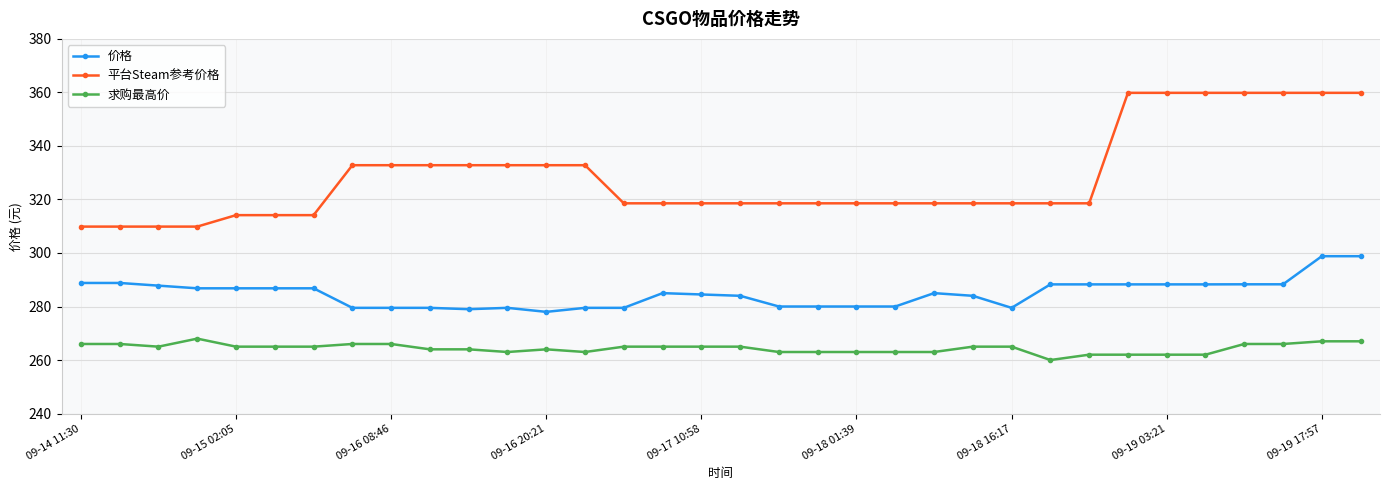

What is the minimum value for 平台Steam参考价格?

309.9